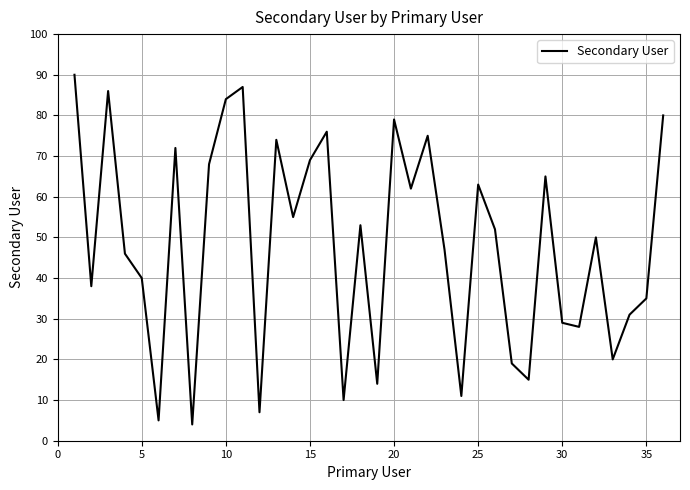

True or false: there are more than 0 points higher than both neighbors.

True